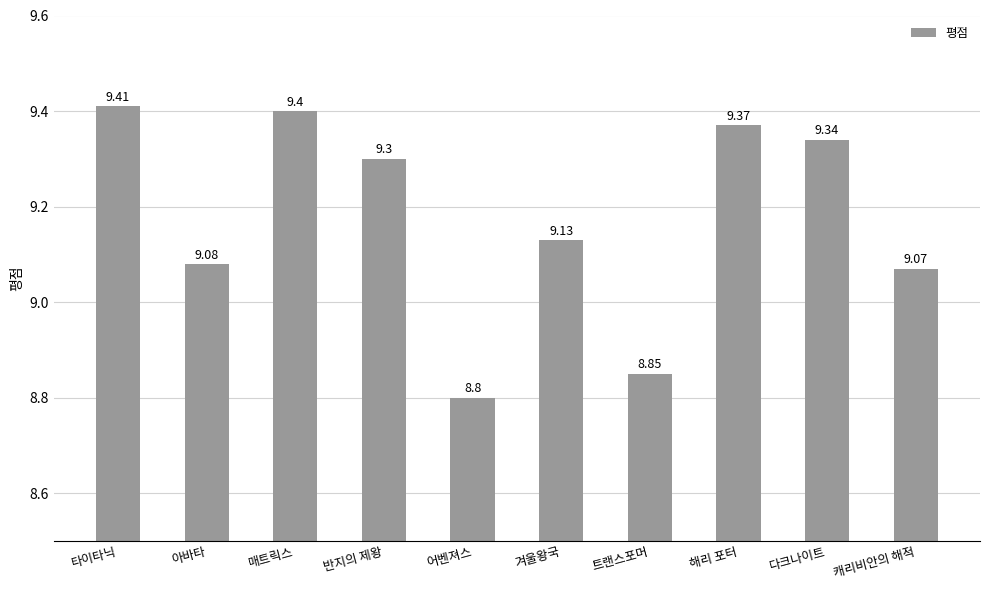

The value at 아바타 is 9.1. True or false?

True